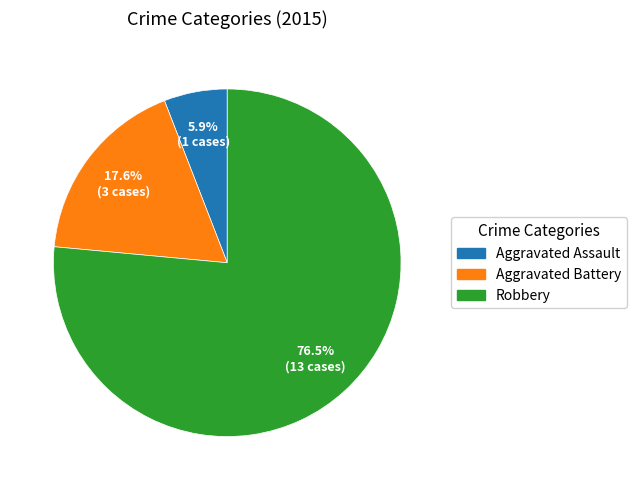

How many segments does this pie chart have?

3